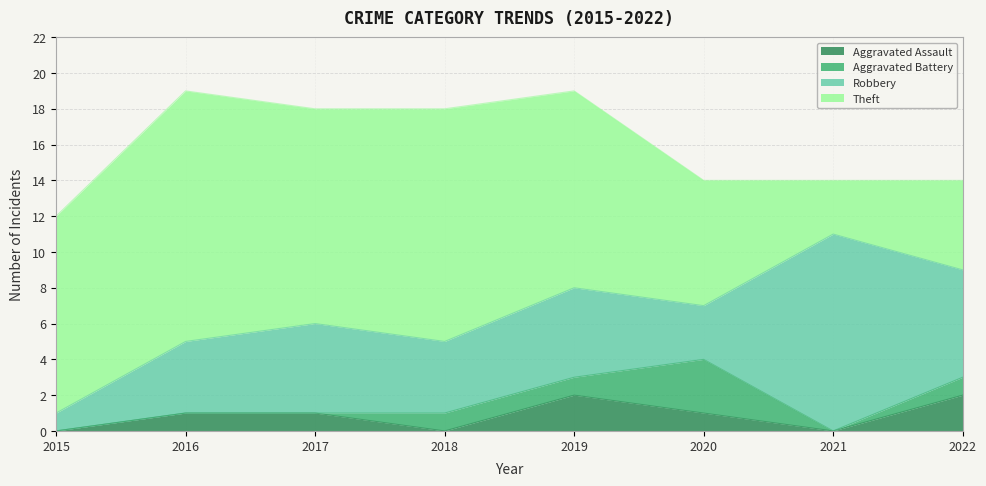

Reading left to right, transcribe all the data shown in this chart.

Aggravated Assault: 2015=0	2016=1	2017=1	2018=0	2019=2	2020=1	2021=0	2022=2
Aggravated Battery: 2015=0	2016=0	2017=0	2018=1	2019=1	2020=3	2021=0	2022=1
Robbery: 2015=1	2016=4	2017=5	2018=4	2019=5	2020=3	2021=11	2022=6
Theft: 2015=11	2016=14	2017=12	2018=13	2019=11	2020=7	2021=3	2022=5